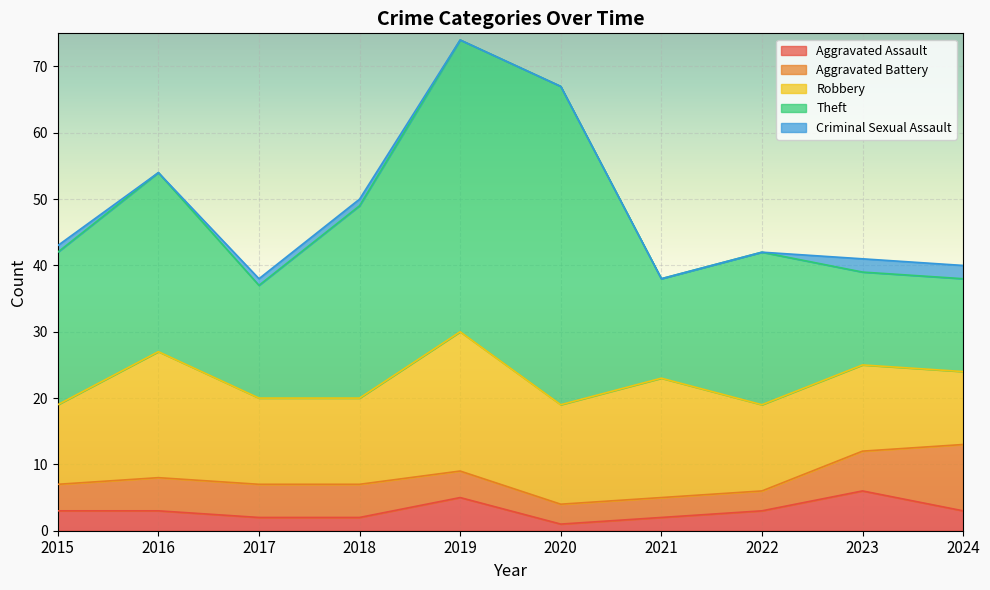

How many series are shown in this chart?

5